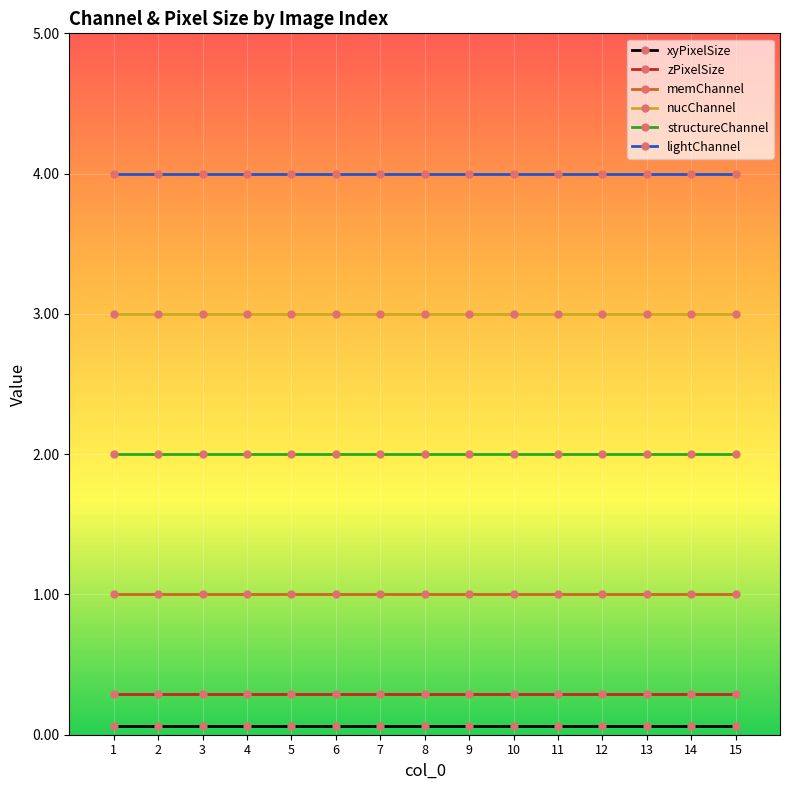

What is the value of the nucChannel point at the 15th from the left?

3.0